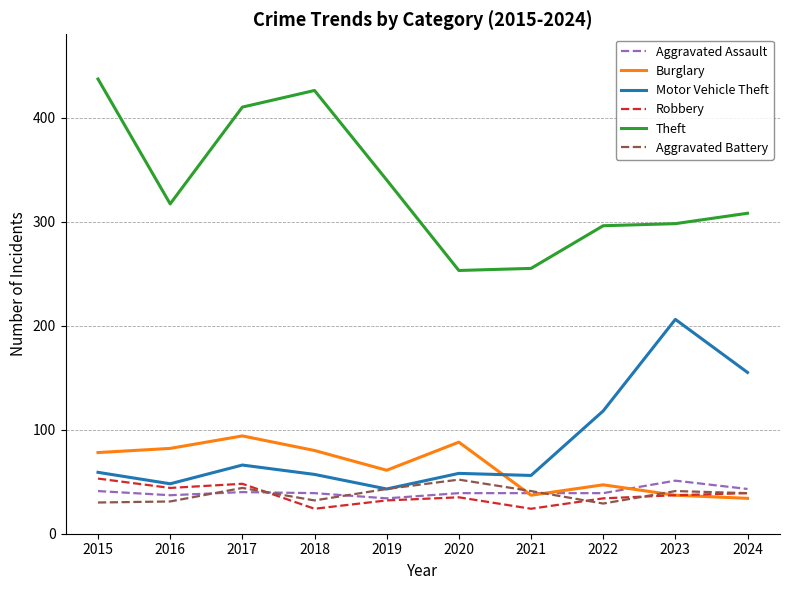

Is the value of Burglary at 2017 greater than the value of Robbery at 2016?

Yes